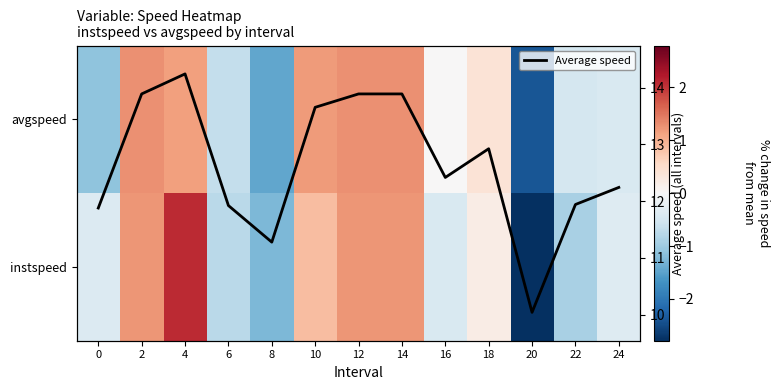

Where does the Average speed series first go above 12?

2